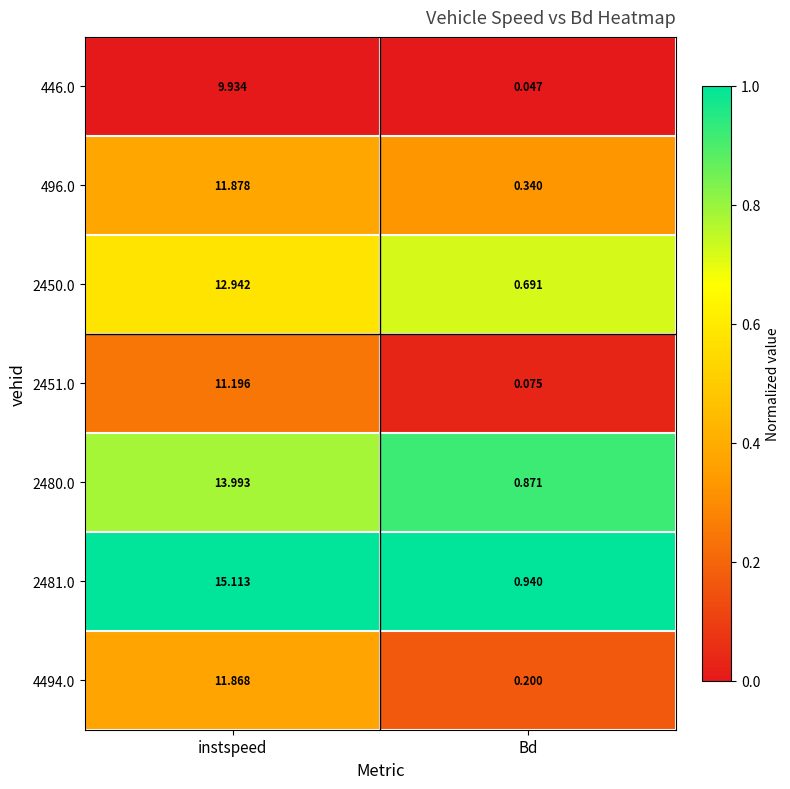

Where is 446.0 nearest to the value 4?

Bd